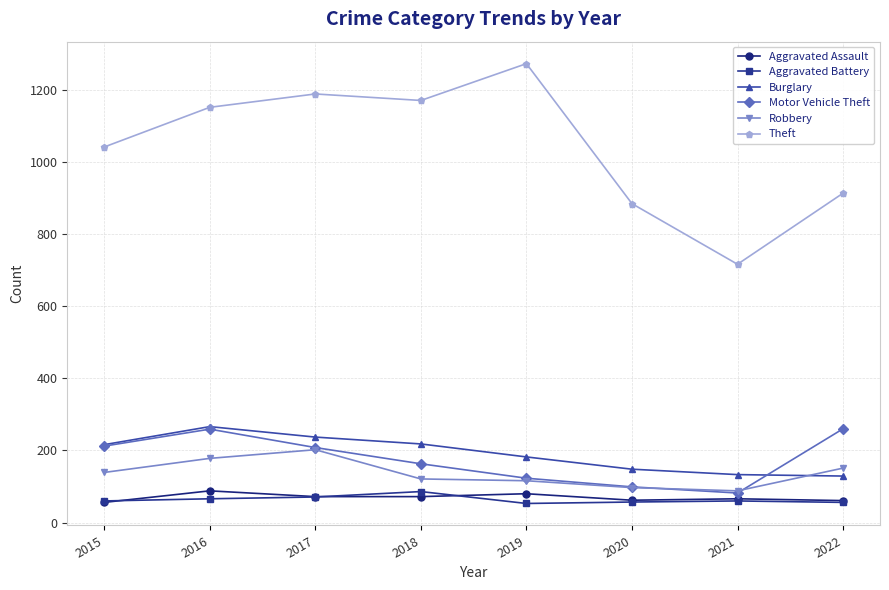

True or false: Aggravated Assault and Aggravated Battery cross at least once.

True